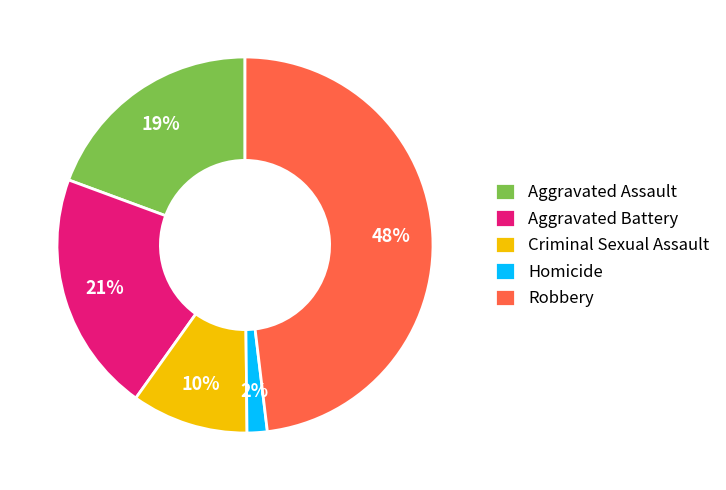

What is the largest slice in the pie chart?

Robbery